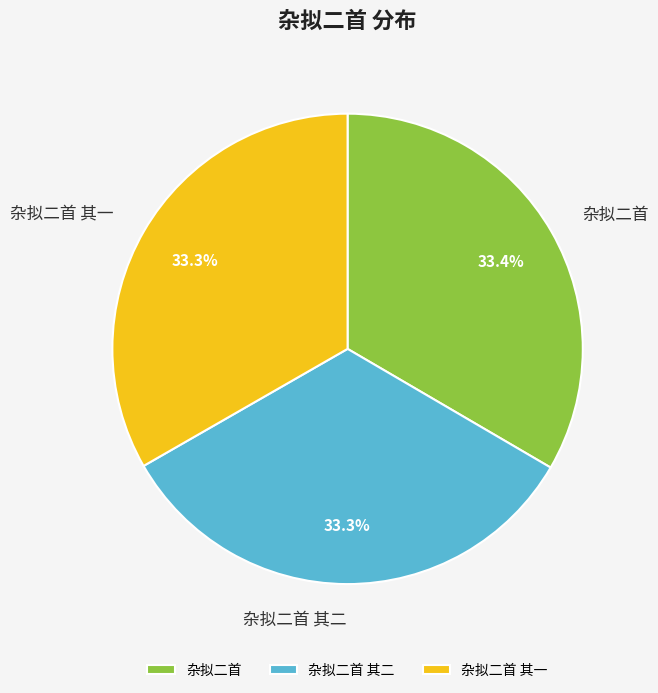

To the nearest percent, what portion does 杂拟二首 represent?

33%